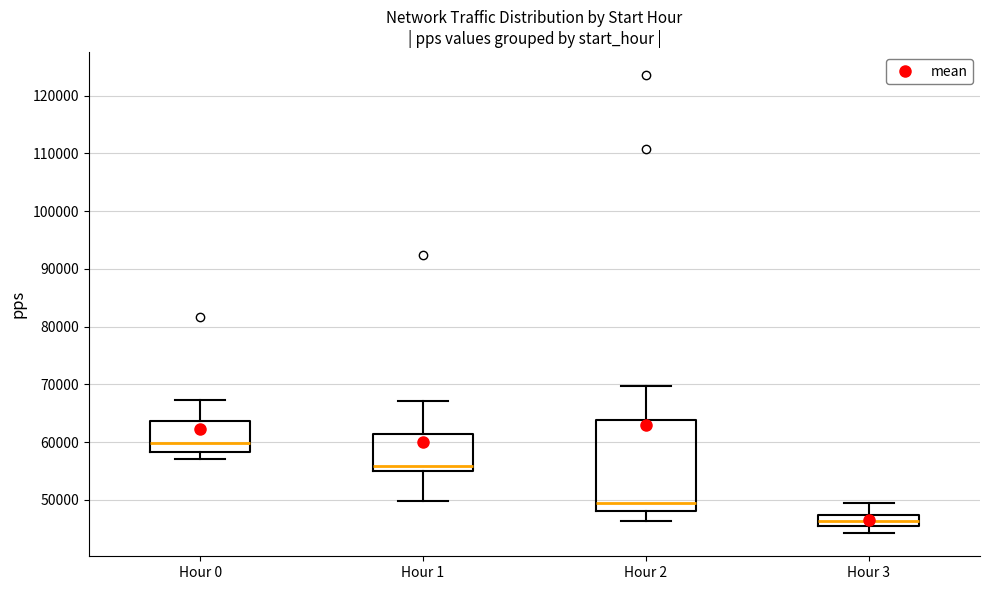

Which box has the lowest median line?

Hour 3